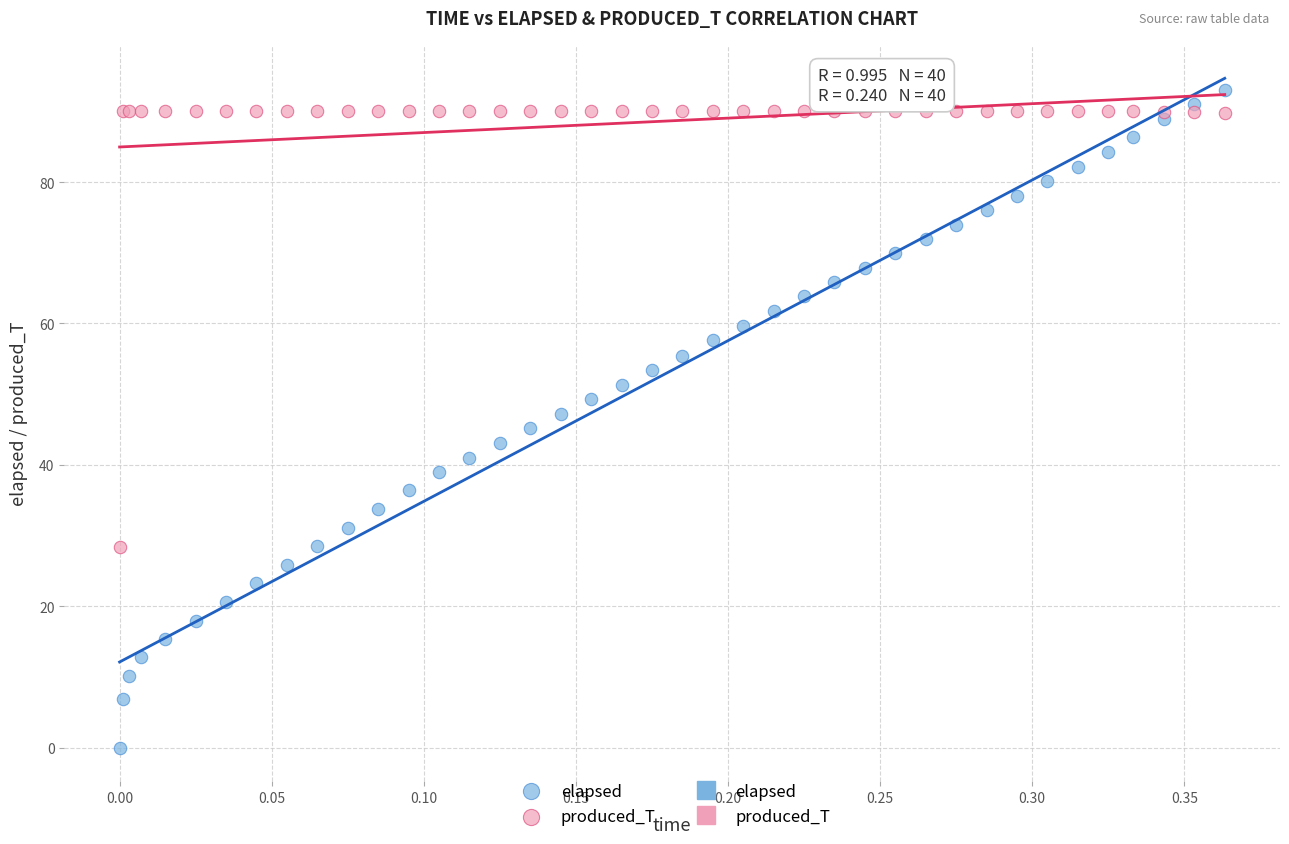

Which series has the largest Y range (max minus min)?

elapsed